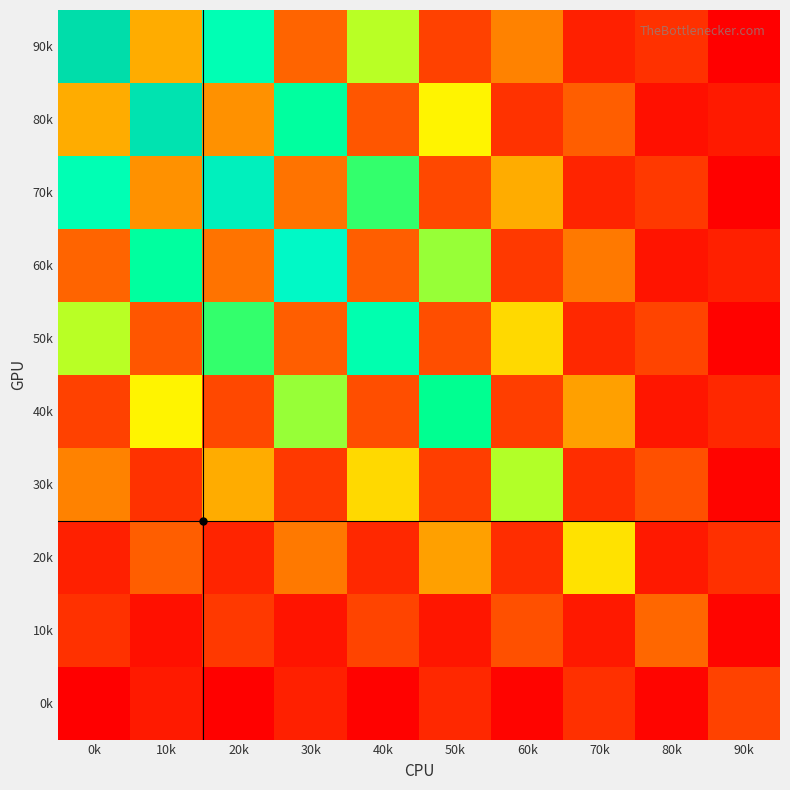

What is the smallest value displayed?

0.2